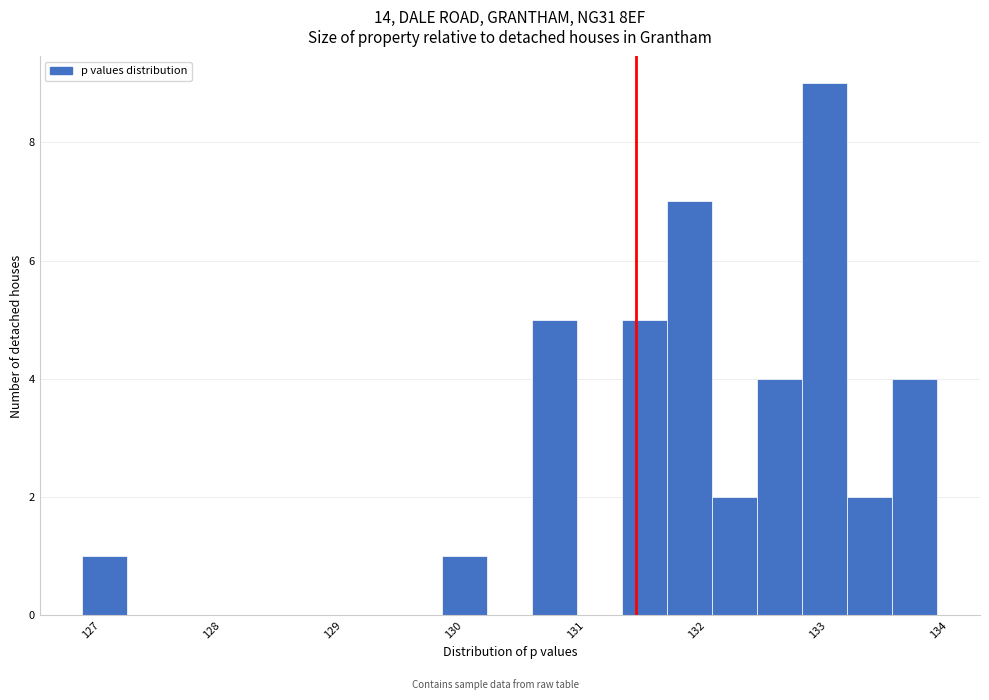

Read against the x-axis, roughly where is the centre of the tallest bar?

133.1